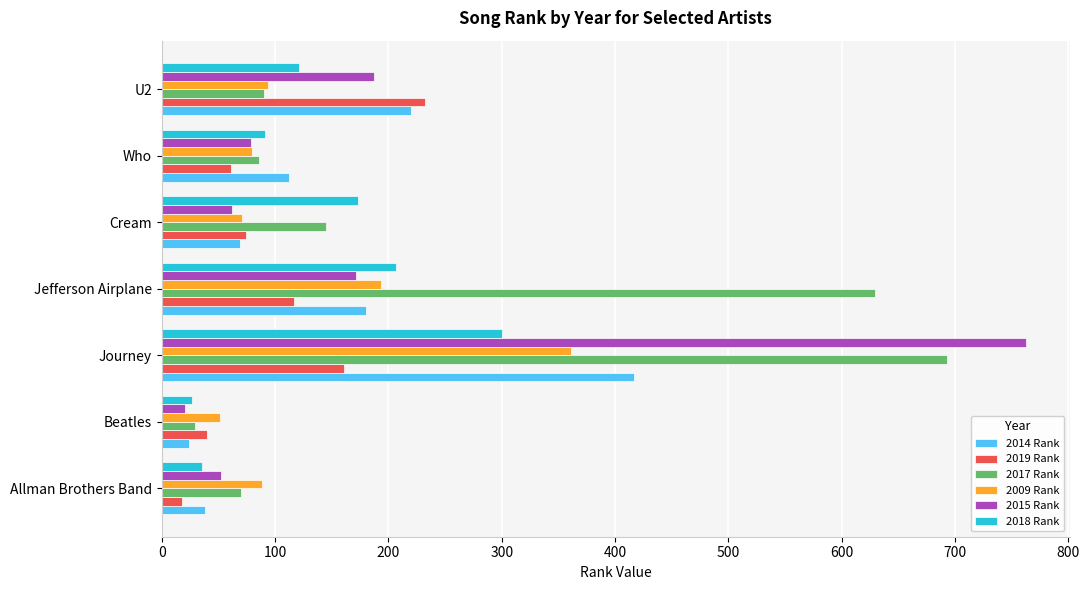

At which category is the sum across all series the highest?

Journey